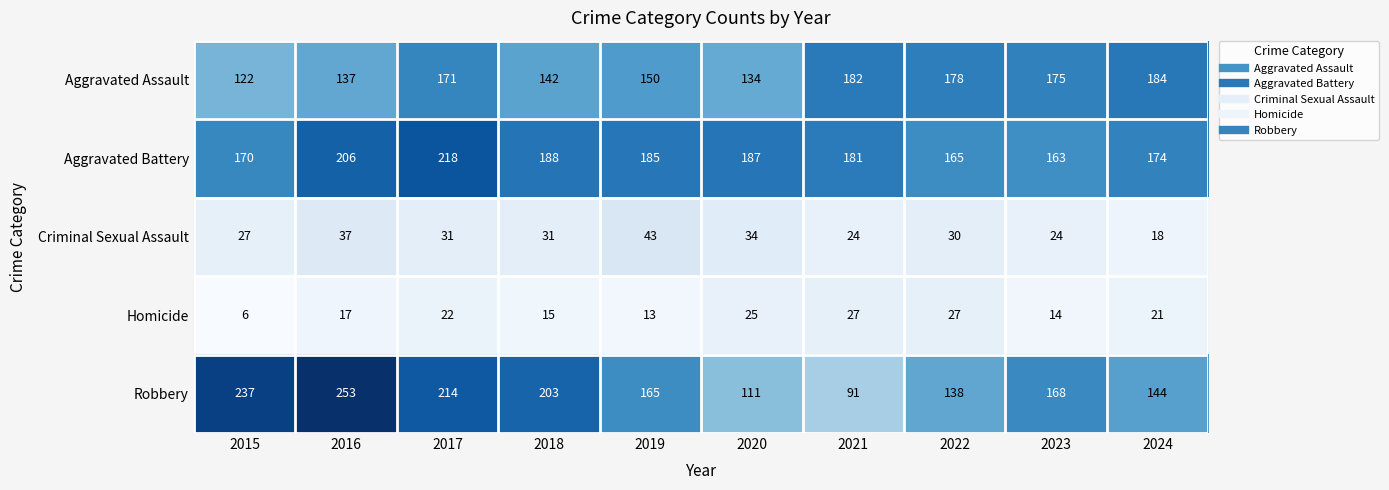

How many data points does each series have?

10